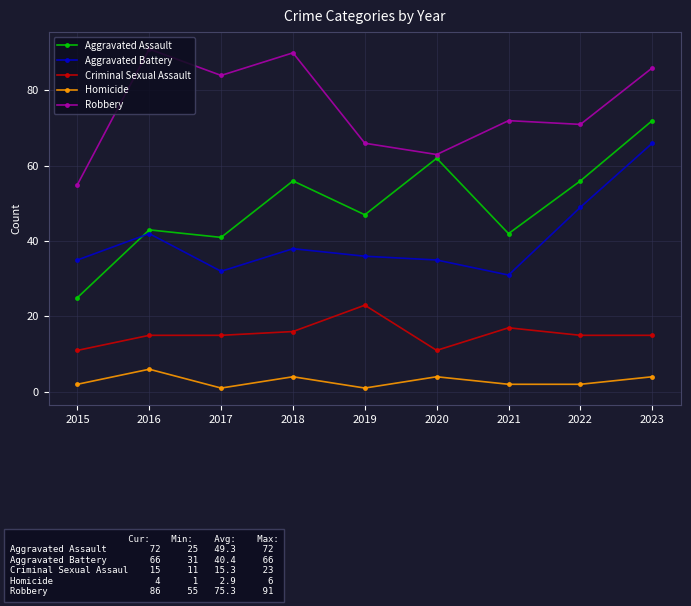

True or false: Aggravated Assault and Robbery intersect in this chart.

False